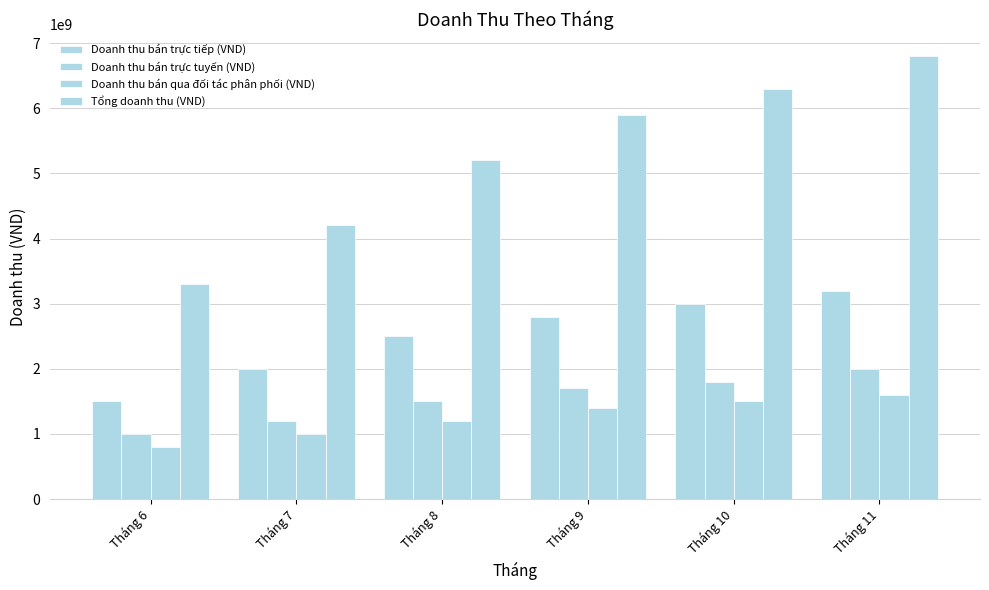

Between Tháng 7 and Tháng 9, which series saw the biggest shift?

Tổng doanh thu (VND)